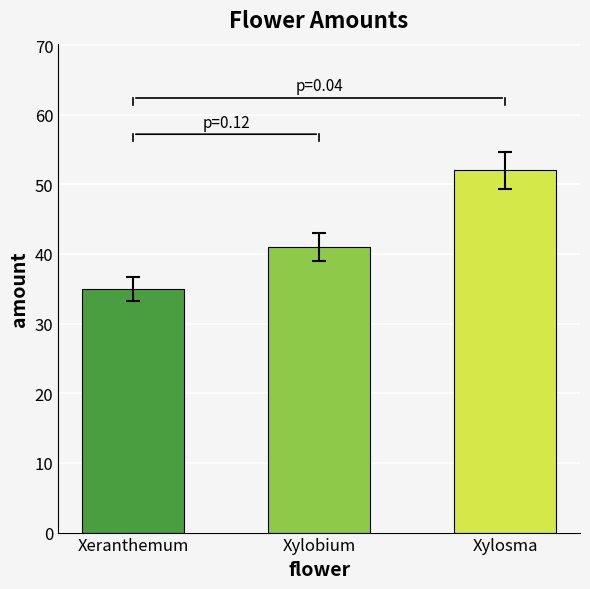

What is the label of the 3rd bar from the left?

Xylosma